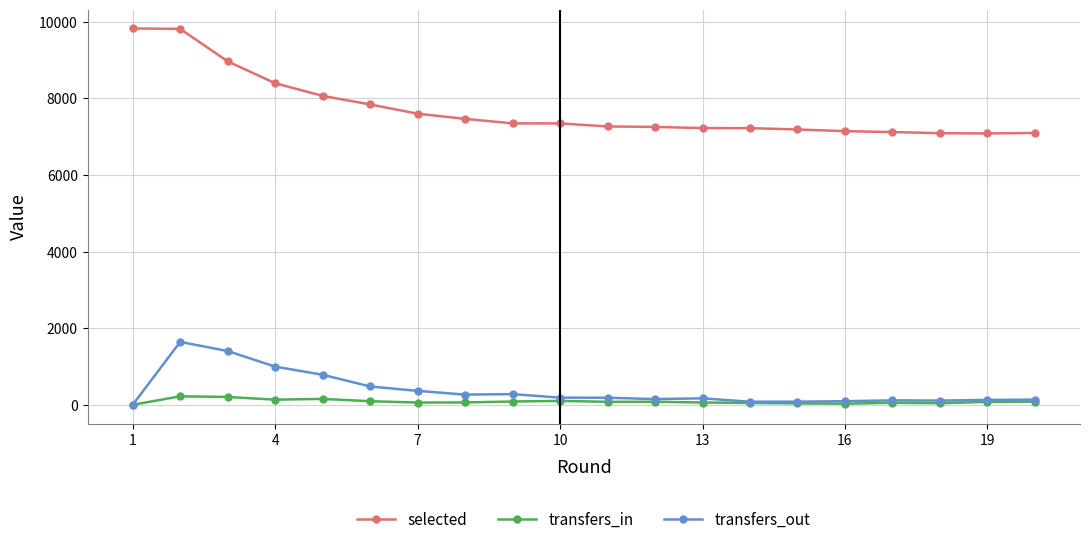

True or false: transfers_out has more than 2 points higher than both neighbors.

True